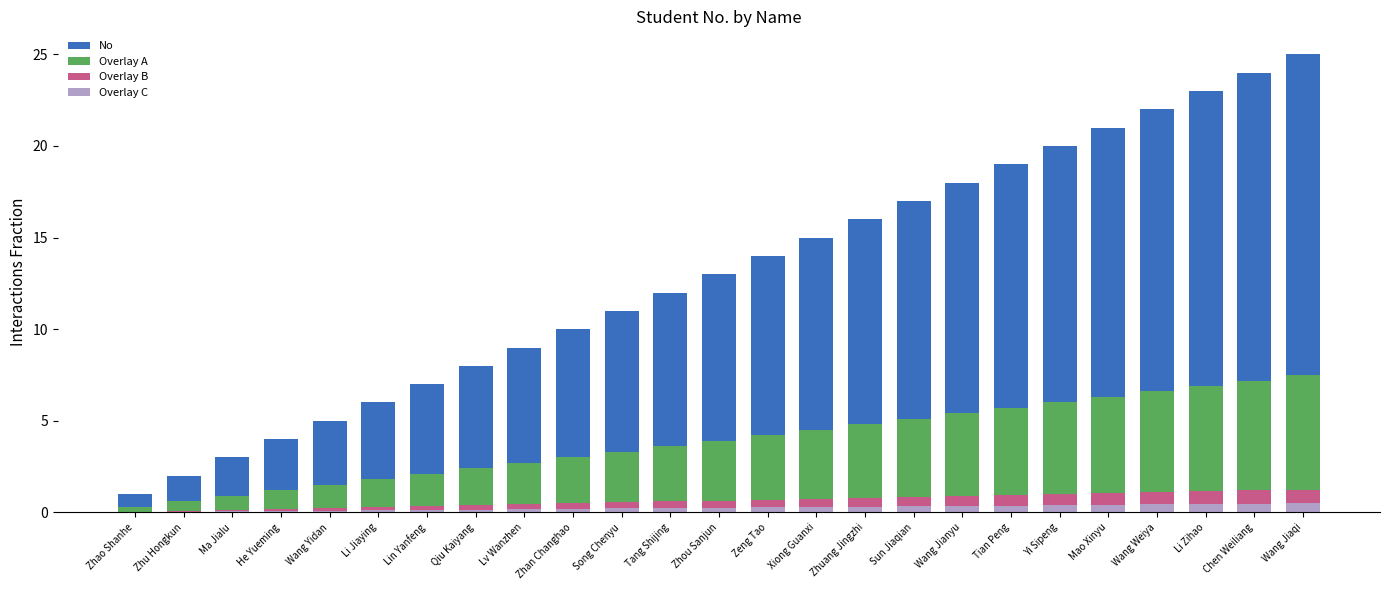

True or false: Overlay B has a value of 0.6 at Lv Wanzhen.

False